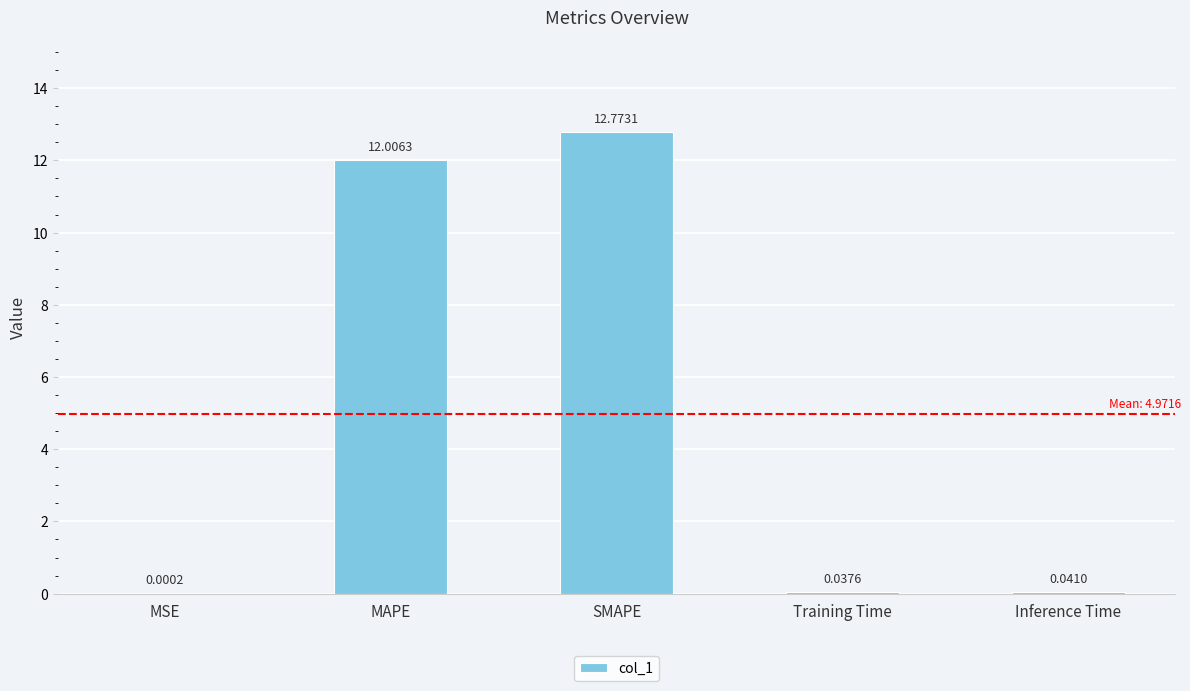

How many categories are shown in the chart?

5